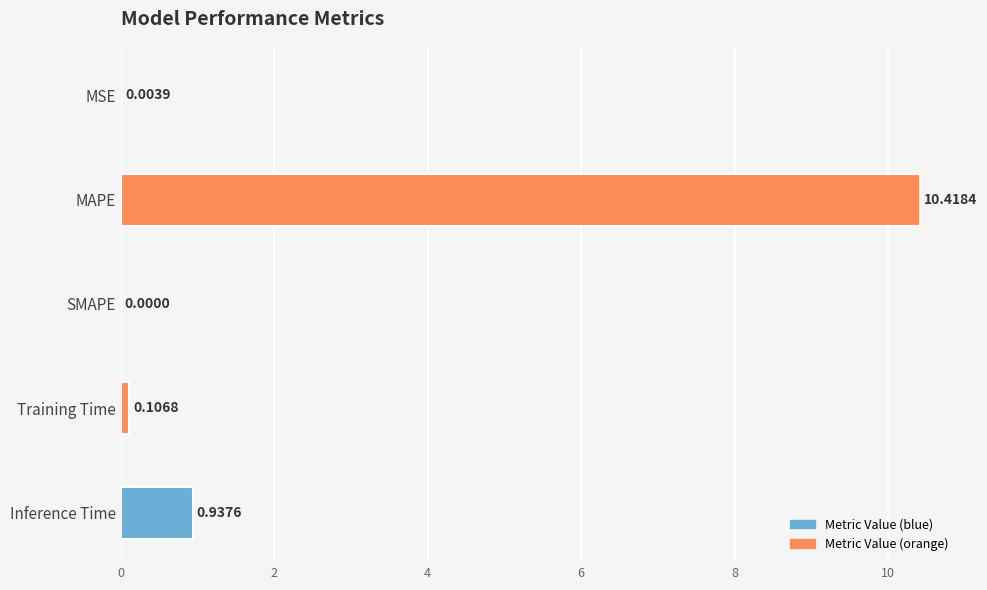

Does the chart contain stacked bars?

No